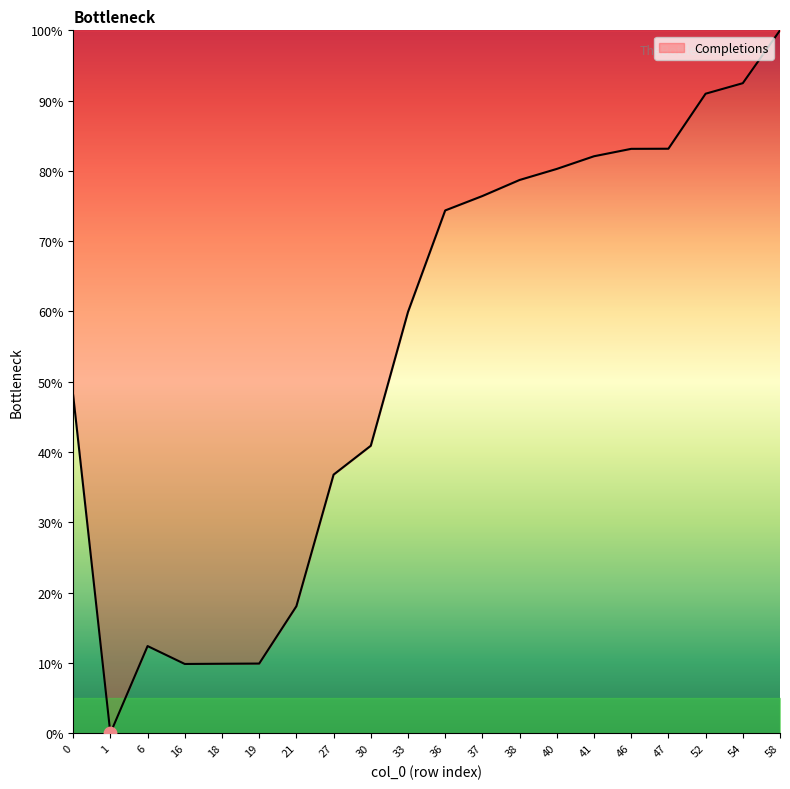

What is the change in value from 0 to 18?

-38.2